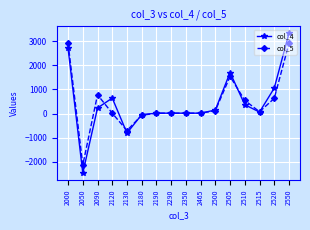

List the series in order of their peak value, highest first.

col_4, col_5